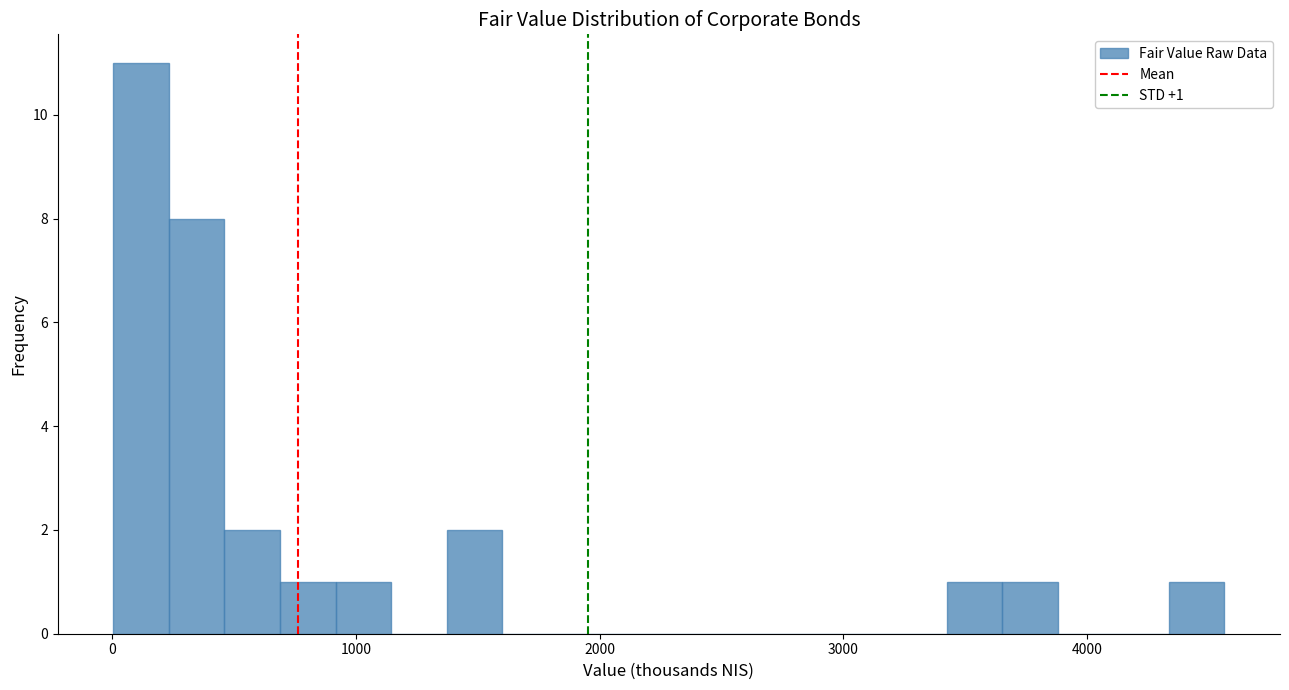

Read against the x-axis, roughly where is the centre of the tallest bar?

100